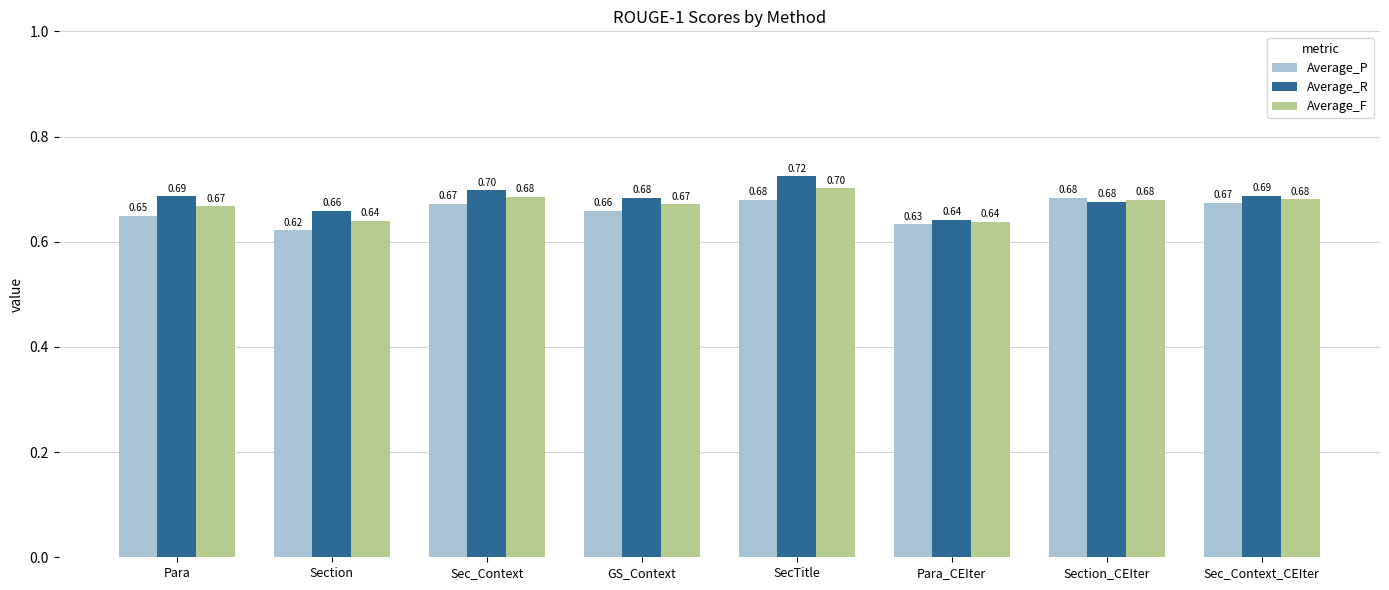

What is the maximum value shown in the chart?

0.7